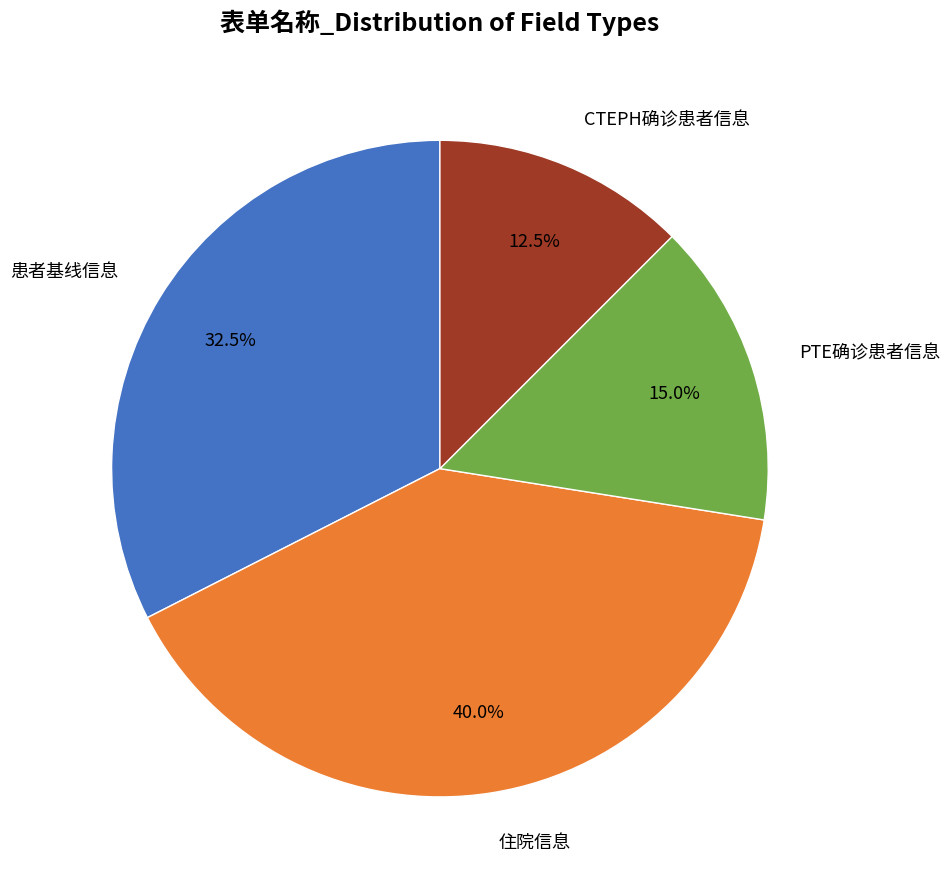

Does any single category account for the majority?

No